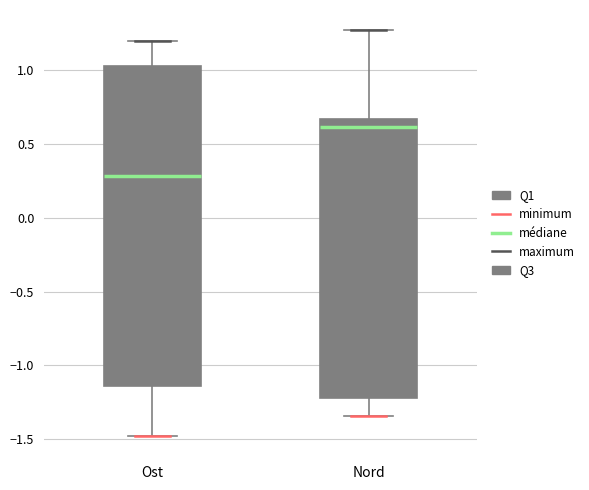

Which box has the highest median line?

Nord